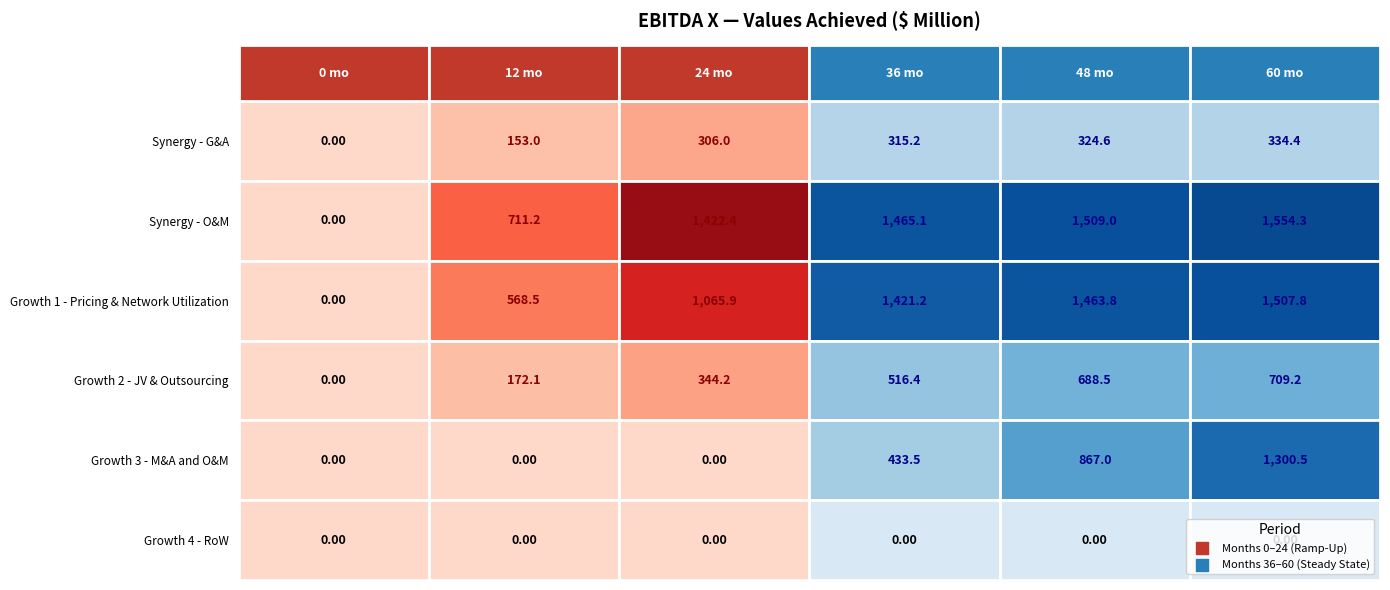

What is the difference between the second highest and minimum values in the Growth 2 - JV & Outsourcing series?

688.5